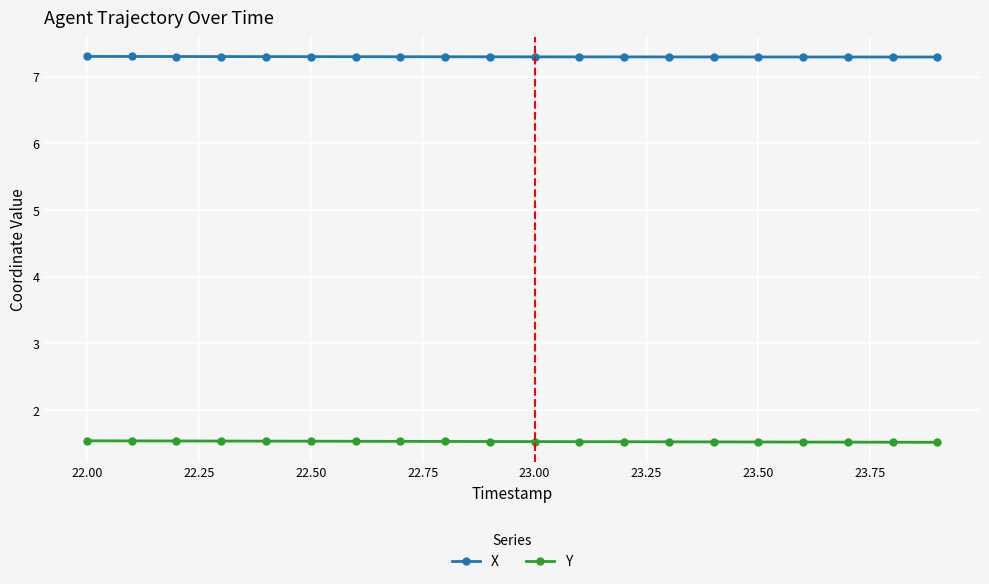

What is the sum of all Y values?

30.5